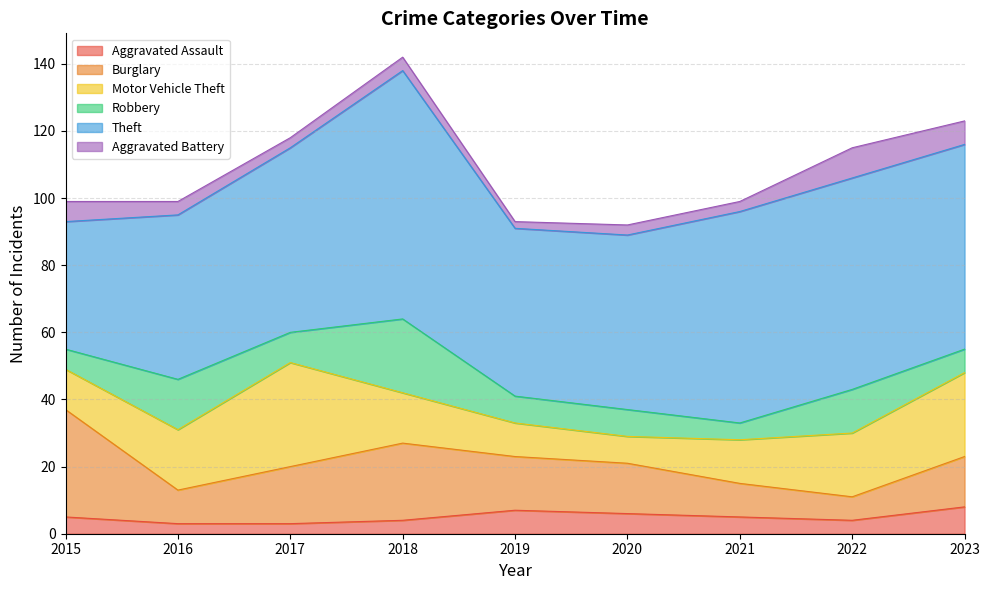

The Burglary series shows 16 at 2019. True or false?

True